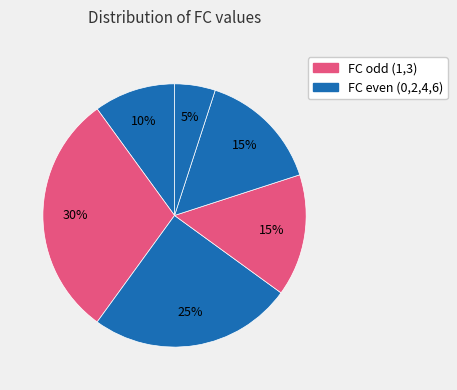

How many slices are in this pie chart?

6